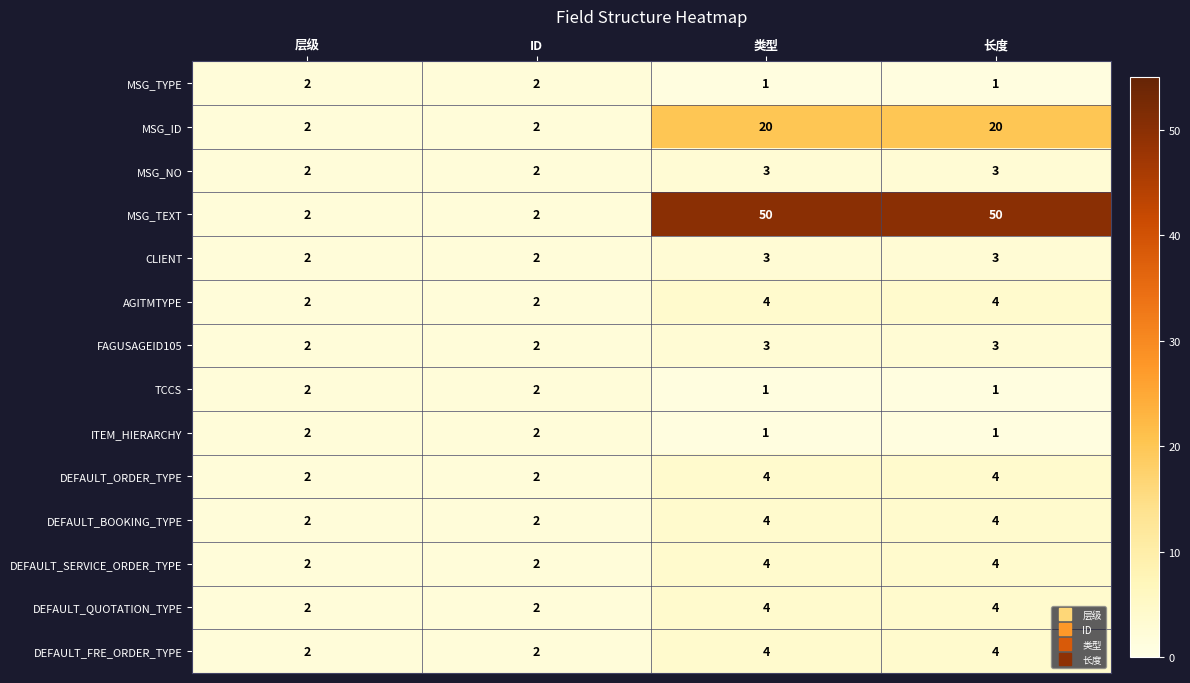

How many data points in DEFAULT_FRE_ORDER_TYPE are less than 4?

2